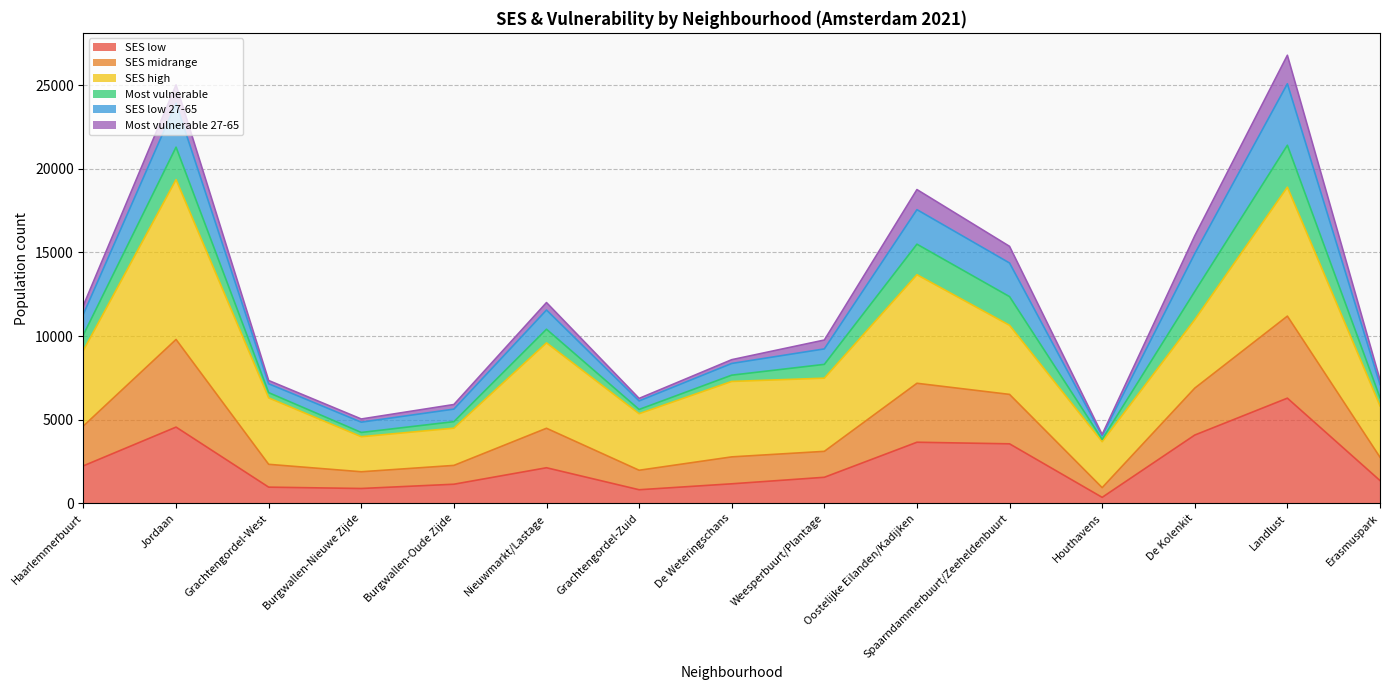

What is the highest value of the SES low series?

6290